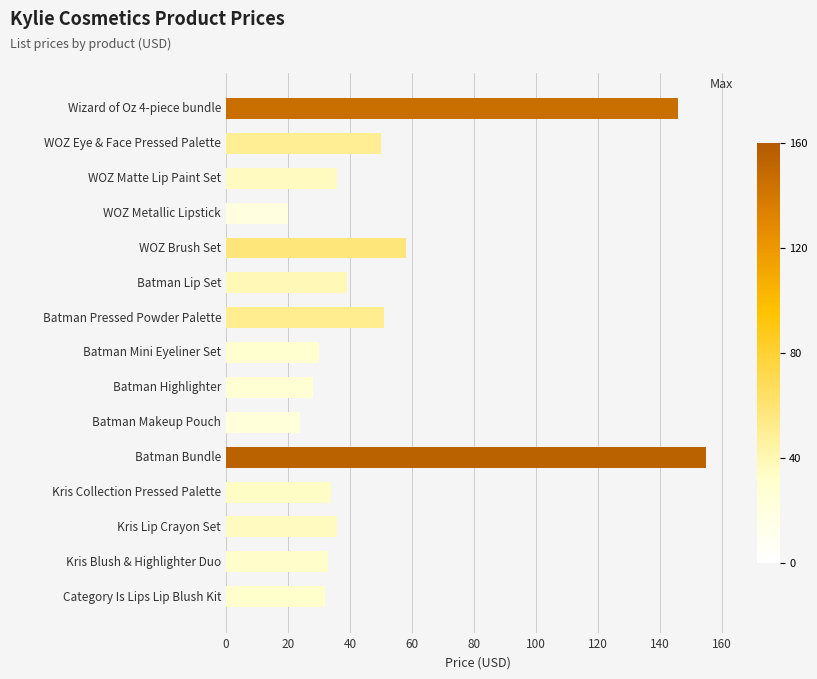

Are the bars horizontal?

Yes